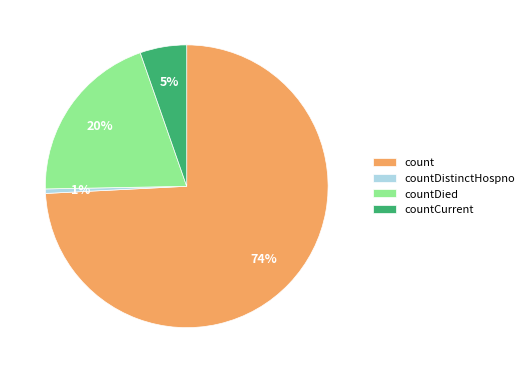

Between countDied and count, which is larger?

count